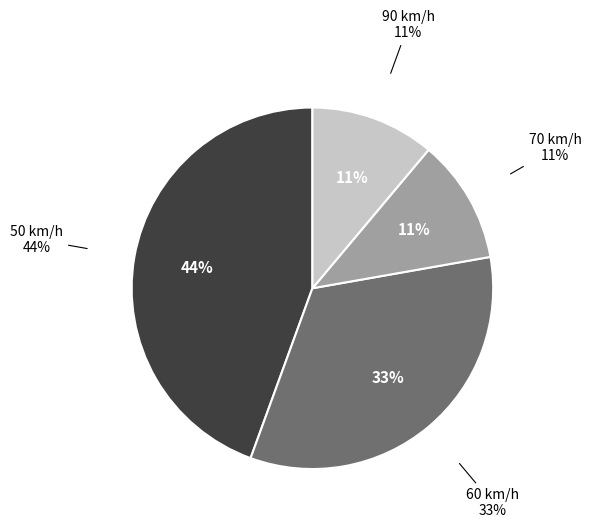

True or false: 70 accounts for 1% of the total.

False